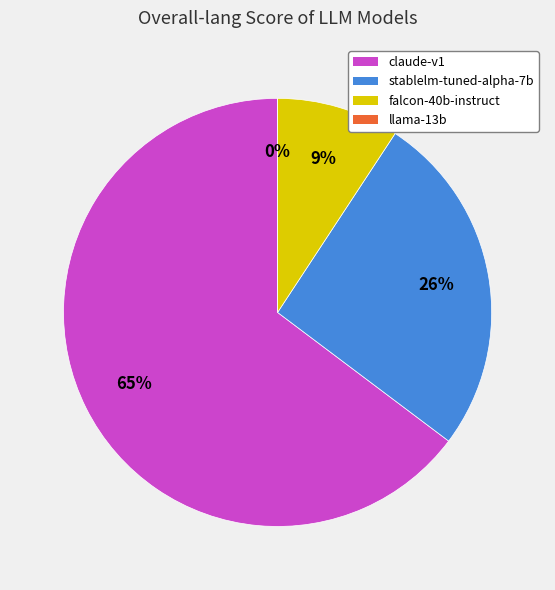

To the nearest percent, what is the average slice percentage?

25%